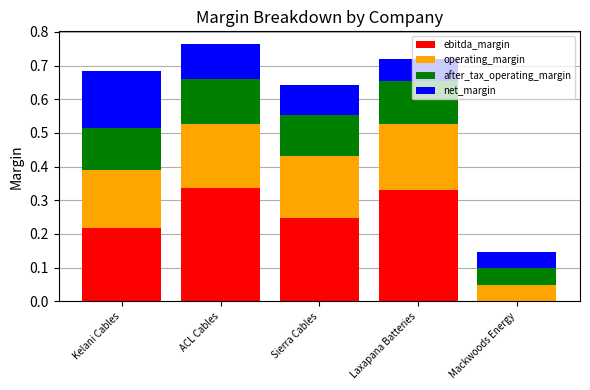

What is the total value across all series at Laxapana Batteries?

0.7